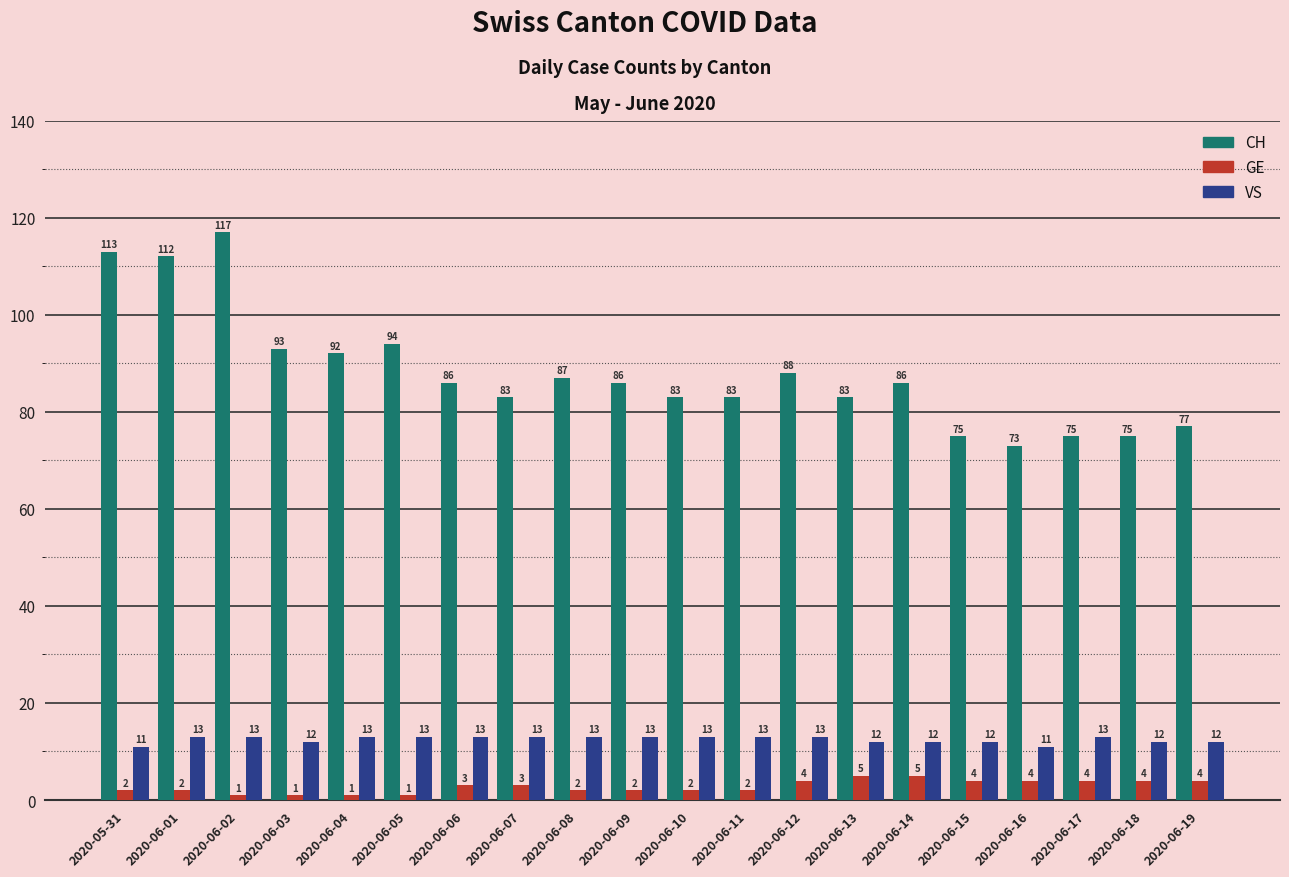

At which category is the sum across all series the highest?

2020-06-02